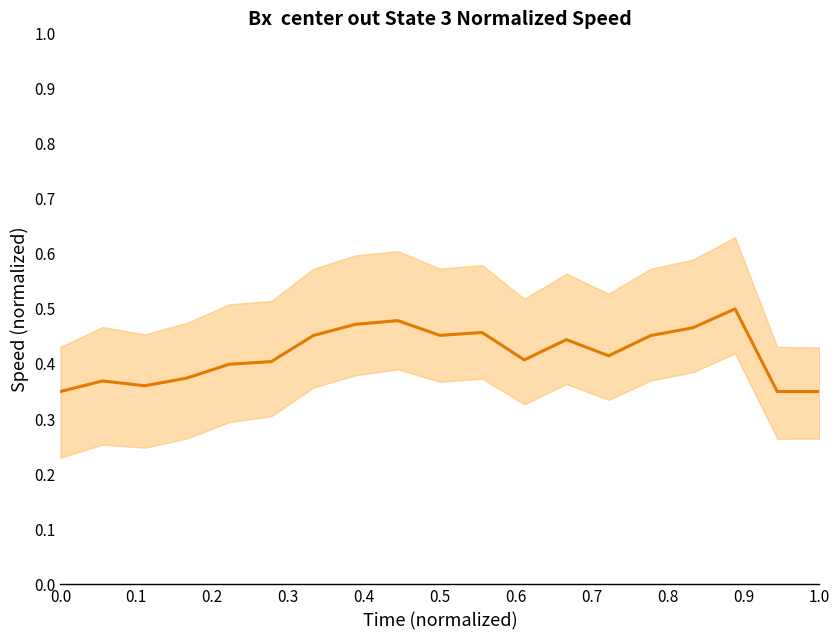

What is the value of the 19th point from the left?

0.3